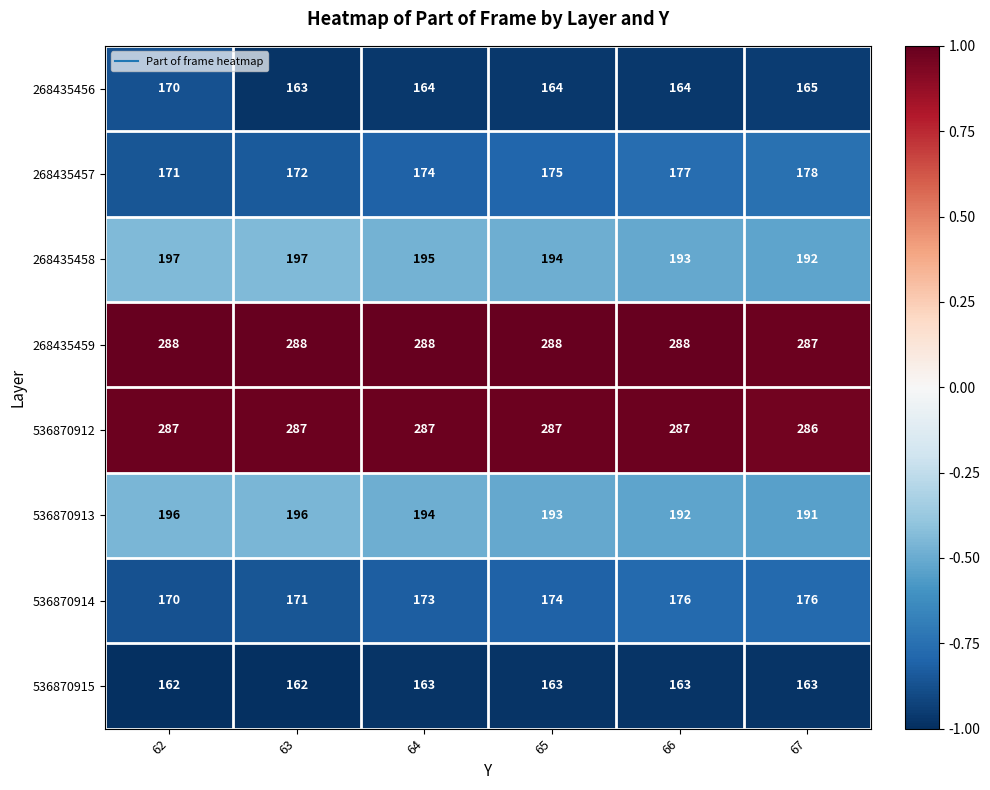

At which category is the sum across all series the highest?

62